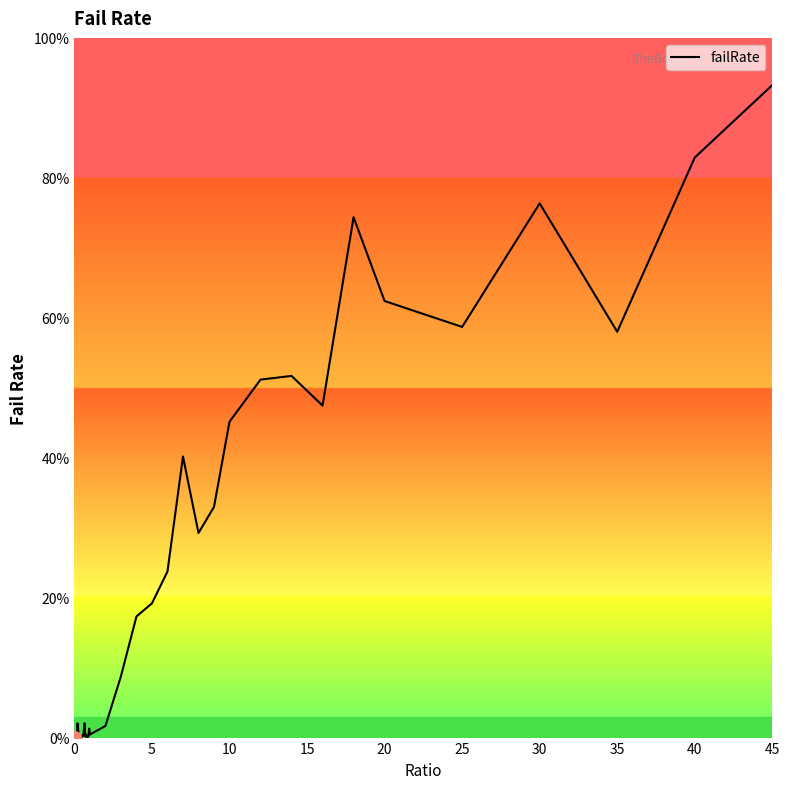

How many interior local peaks (higher than both neighbors) does the data have?

11